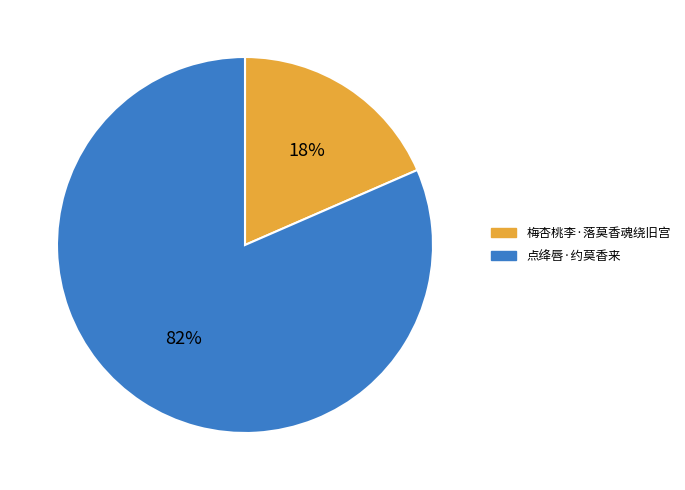

To the nearest percent, what is the average slice percentage?

50%